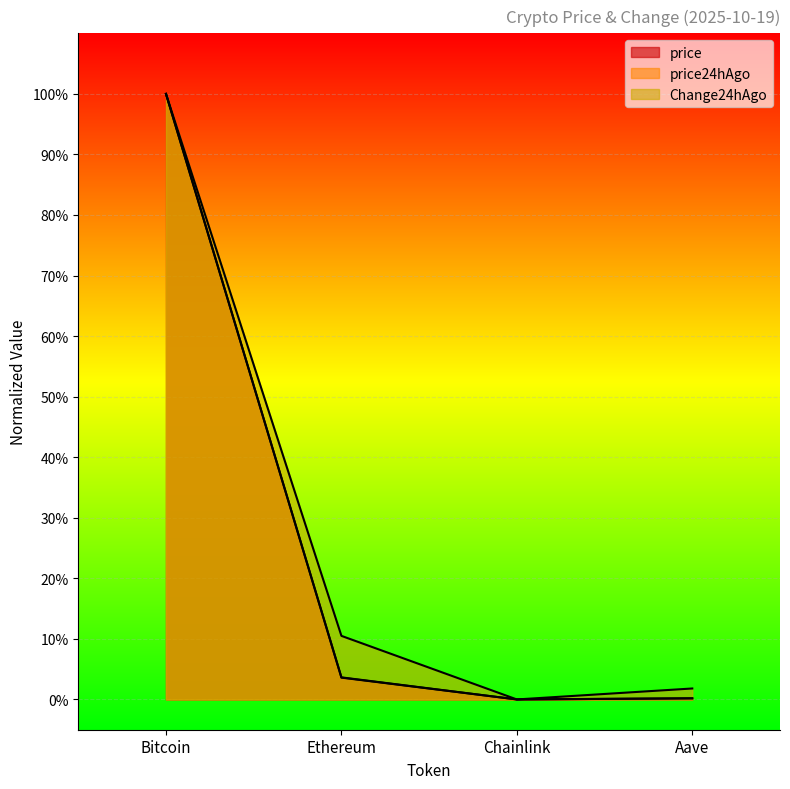

Which series changed the most between Ethereum and Chainlink?

Change24hAgo